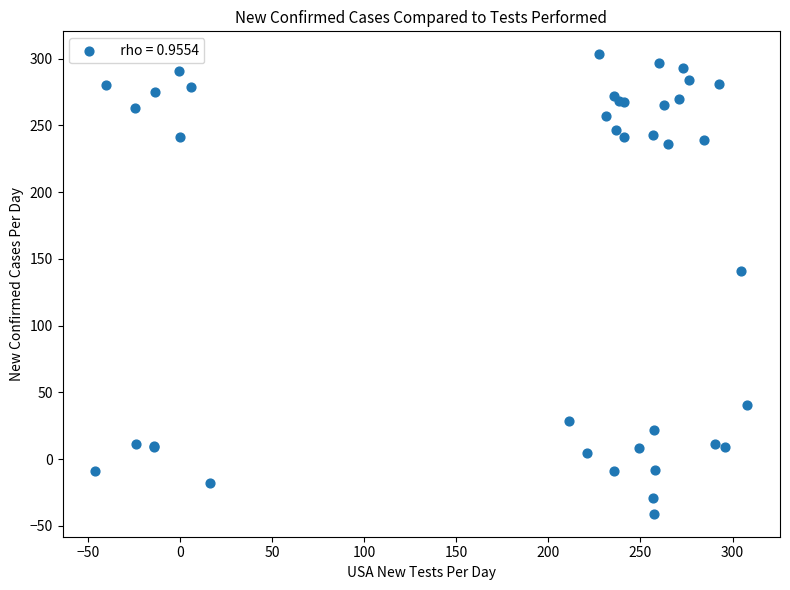

What Y value in the scatter plot is closest to 131?

141.0